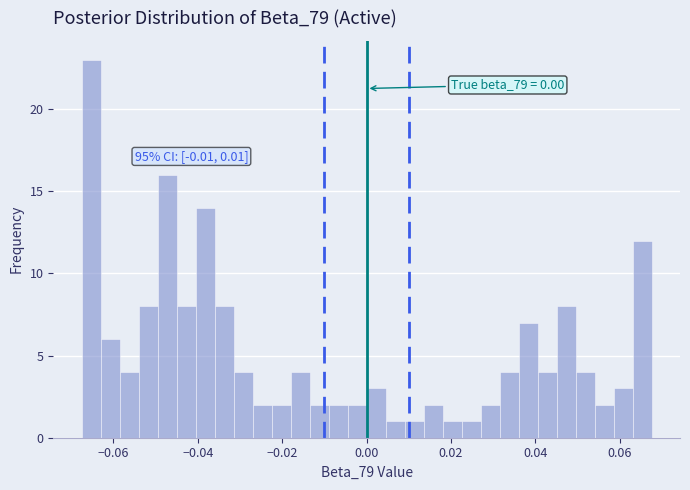

Around what value on the x-axis is the tallest bar? Give the approximate position of its centre, as read against the axis.

-0.066